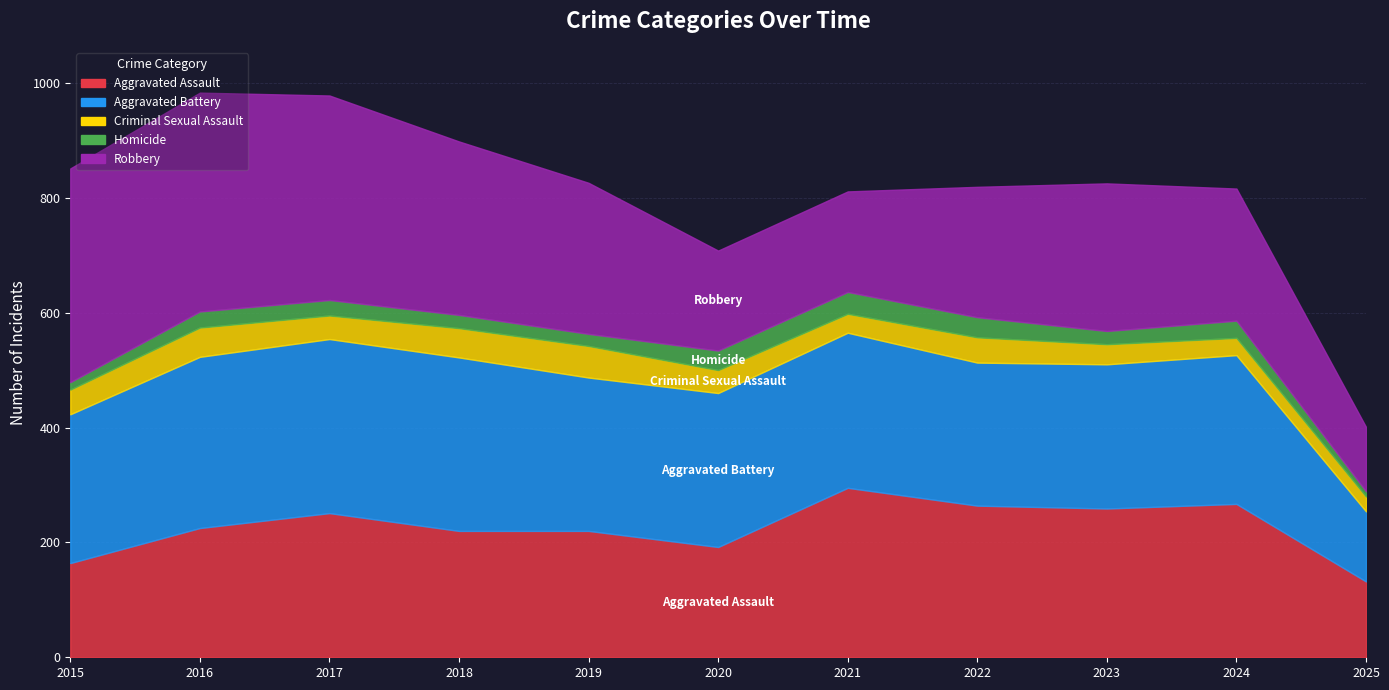

Where is the first local maximum for Criminal Sexual Assault?

2016